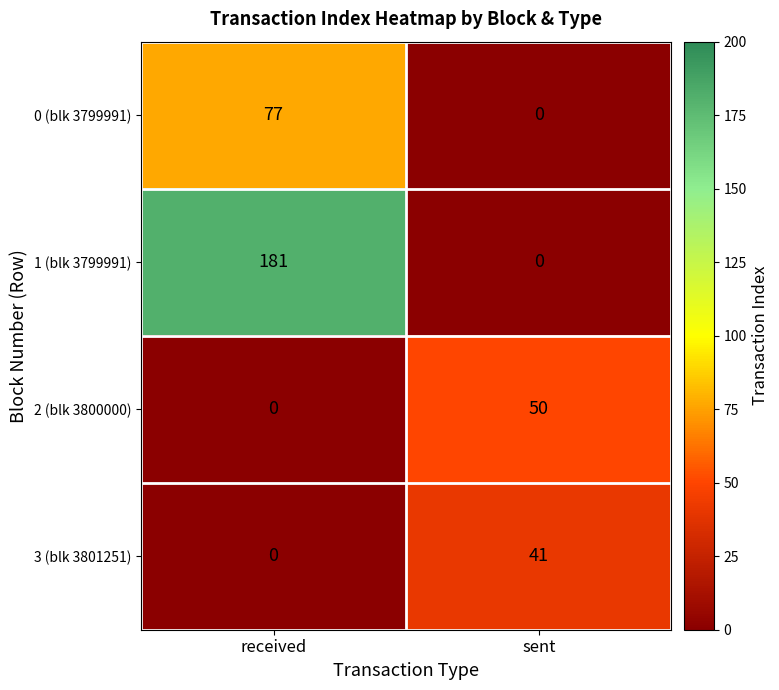

Reading left to right, what are all the values shown in this chart?

0 (blk 3799991): received=77	sent=0
1 (blk 3799991): received=181	sent=0
2 (blk 3800000): received=0	sent=50
3 (blk 3801251): received=0	sent=41